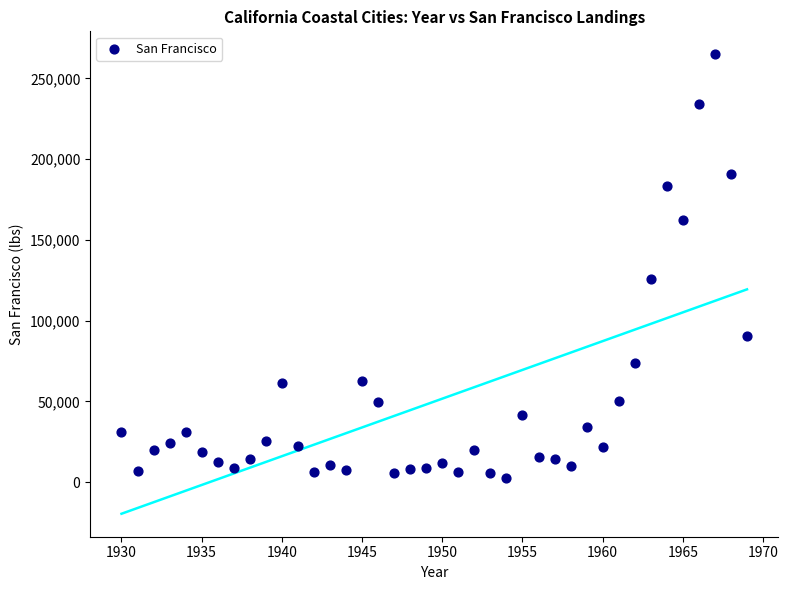

What is the range of X values (max minus min)?

39